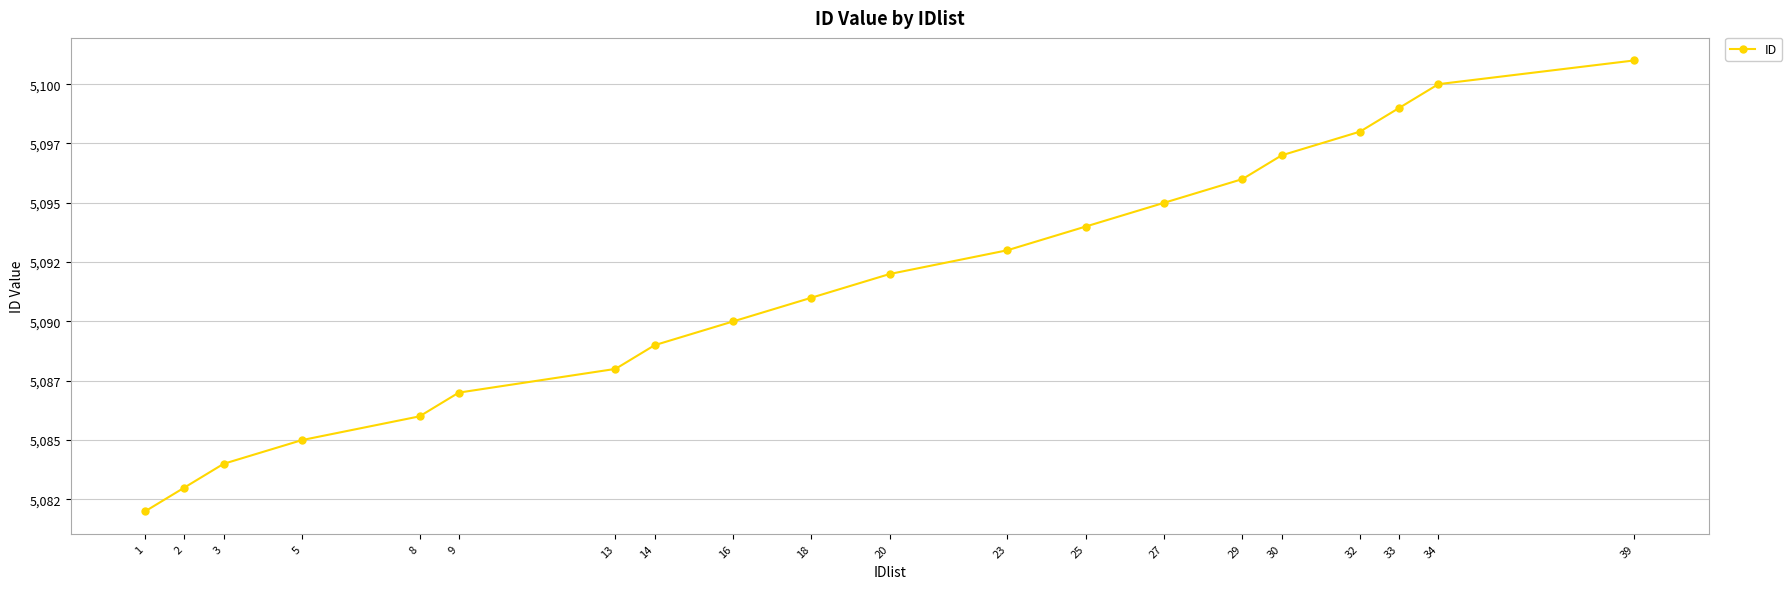

Does the chart have visible grid lines?

Yes